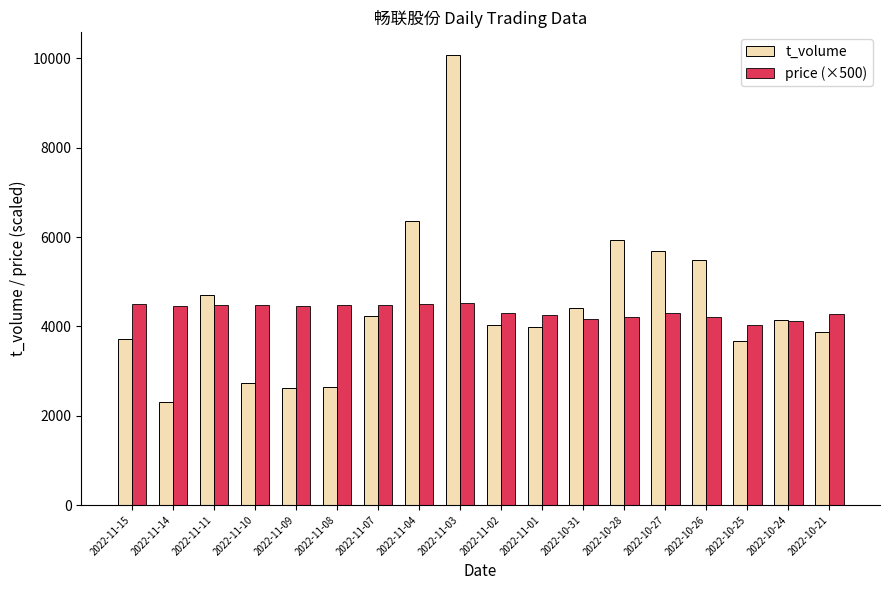

Is the value of t_volume at 2022-11-10 greater than the value of price (×500) at 2022-11-07?

No